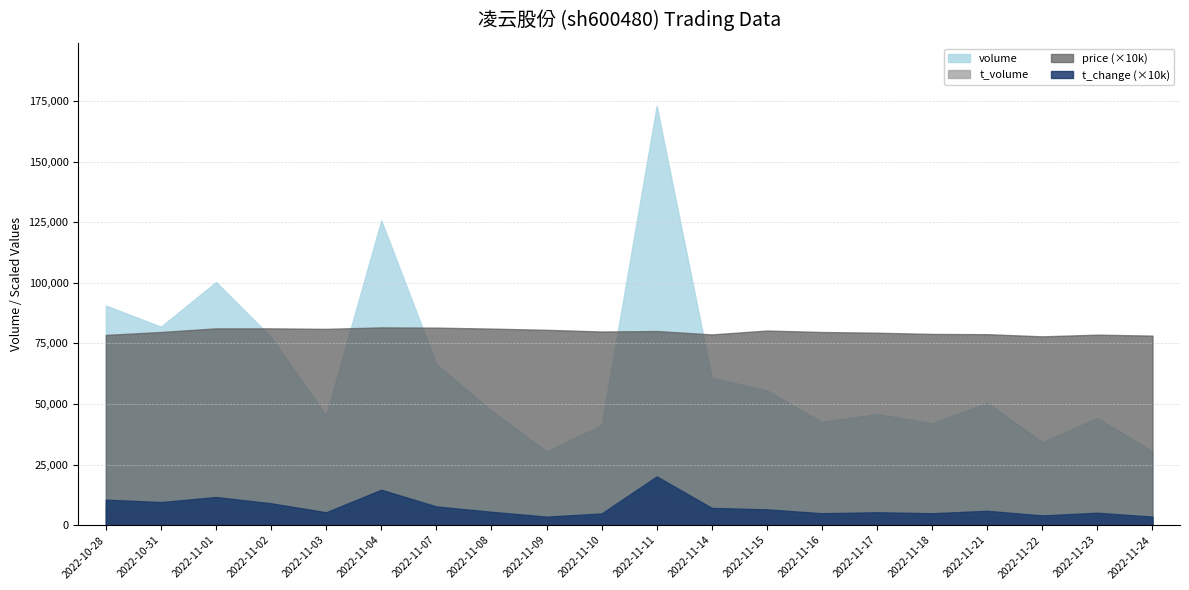

At how many categories does at least one series exceed 42007?

20